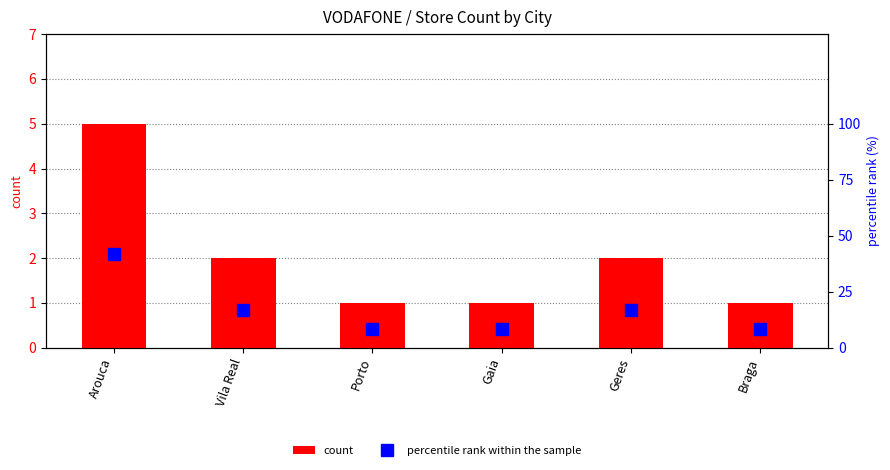

What is the highest value of the percentile rank within the sample series?

41.7